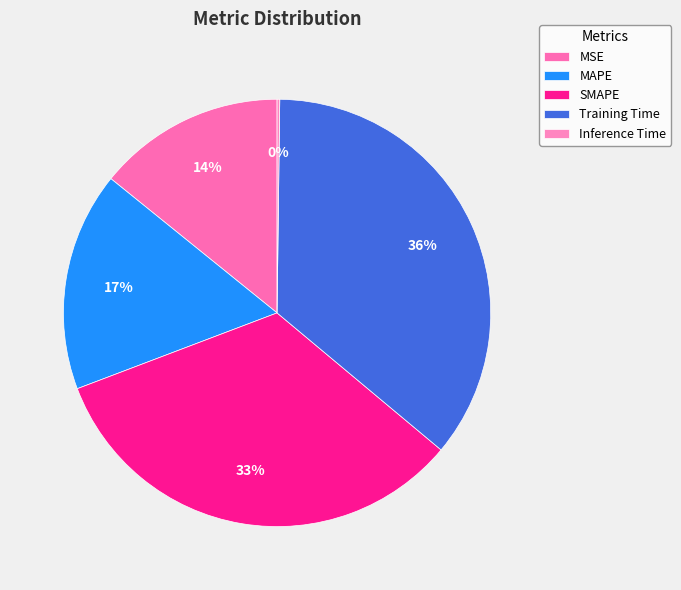

What is the change in value from MAPE to Inference Time?

-1.0